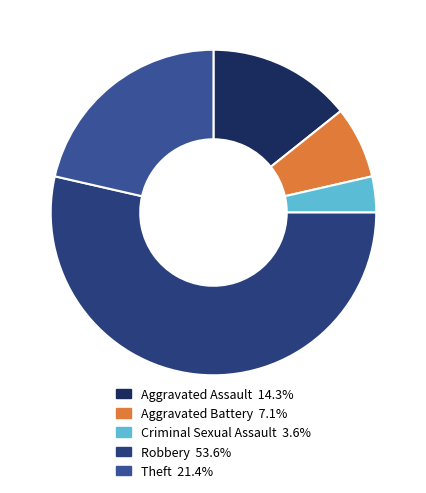

How many segments does this pie chart have?

5